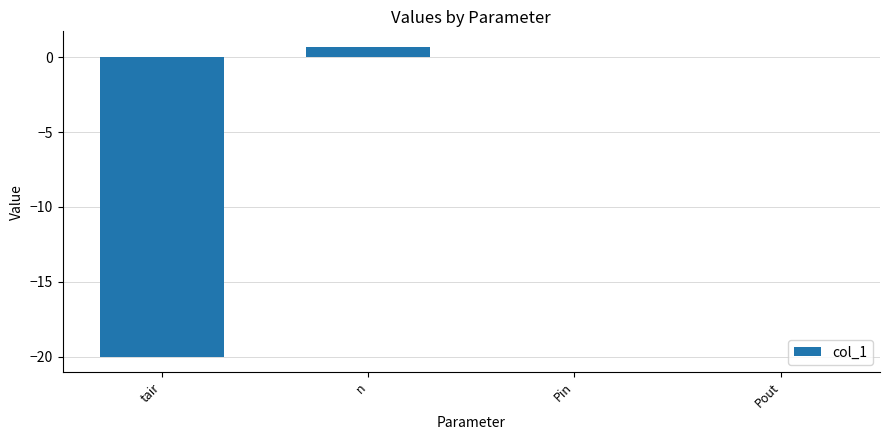

The value at tair is -7.7. True or false?

False